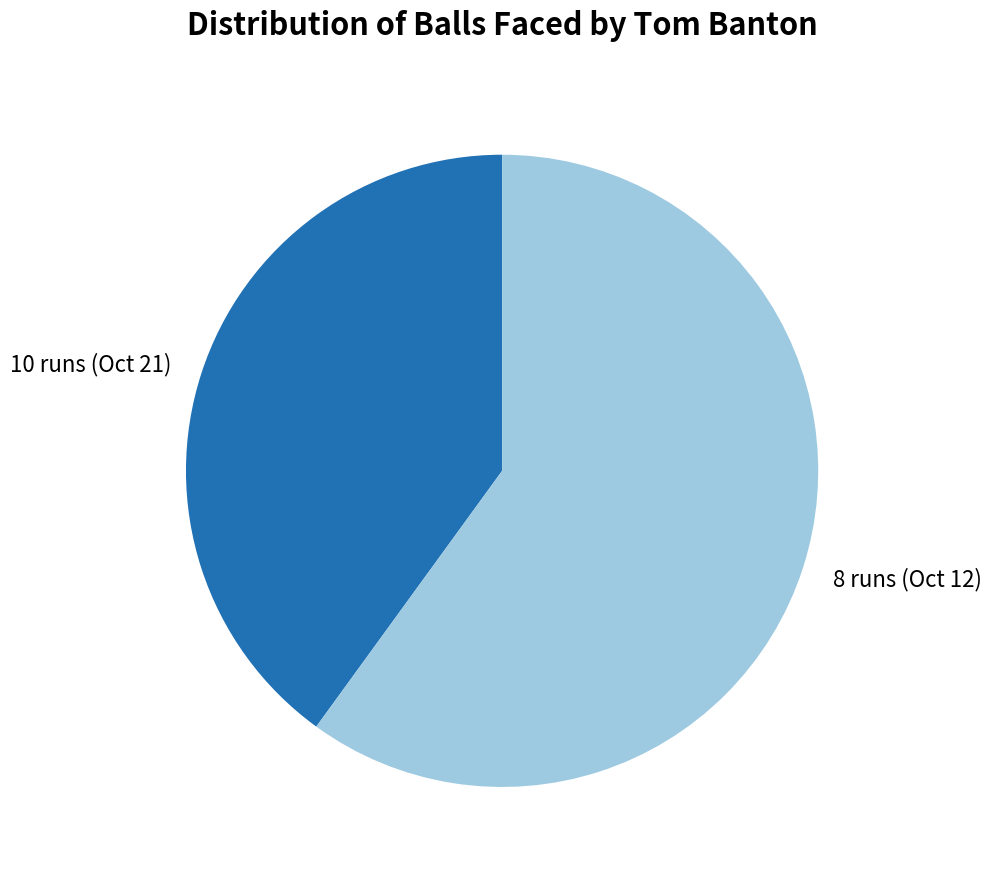

Rank the categories by value from lowest to highest.

10 runs (Oct 21), 8 runs (Oct 12)